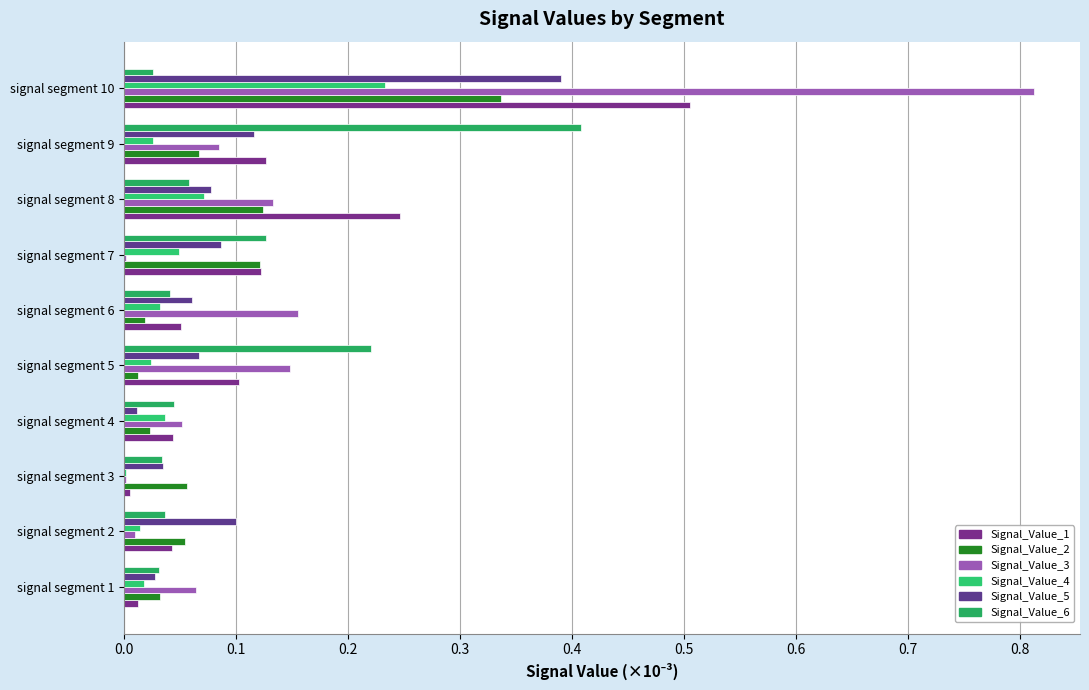

How many categories are shown in the chart?

10